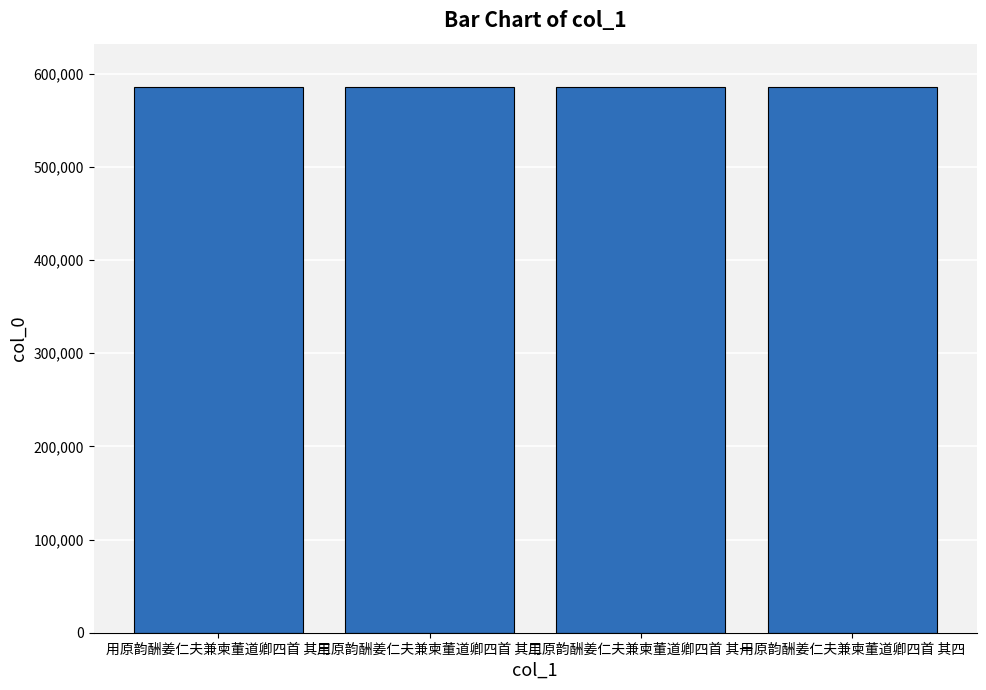

Is it true that the value at 用原韵酬姜仁夫兼柬董道卿四首 其三 is 585495?

True